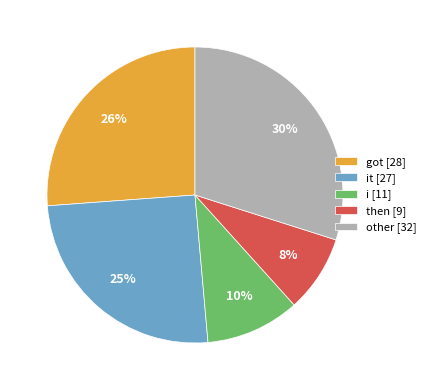

Does any single category account for the majority?

No